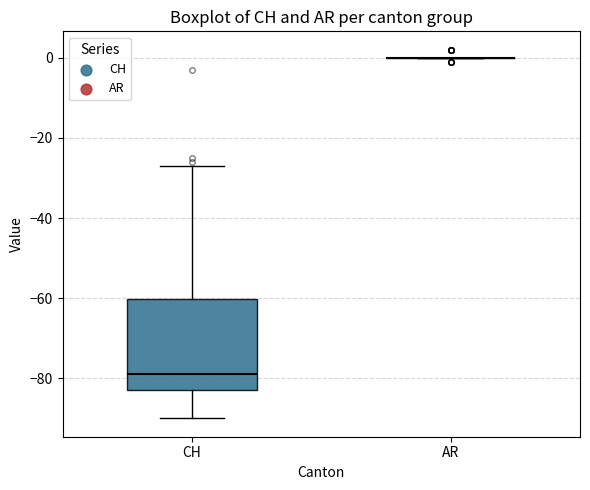

Where does the median line of the box for CH sit on the y-axis? The values are not printed on the chart, so give them approximately, as read against the axis.

-78